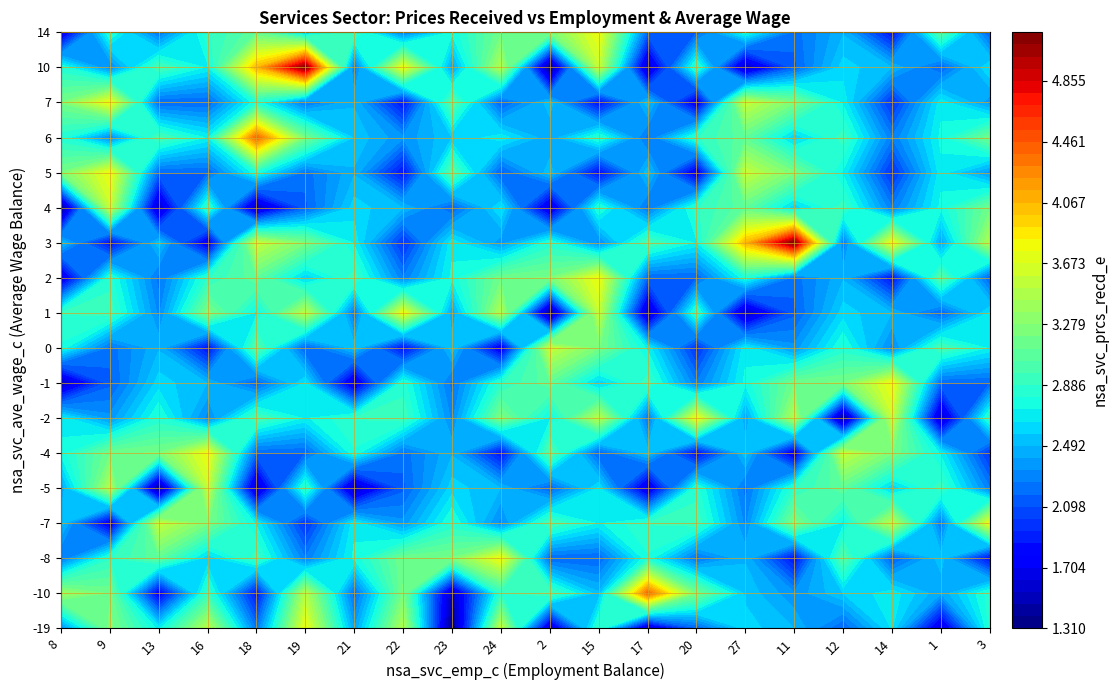

What is the sum of all -4 values?

51.8